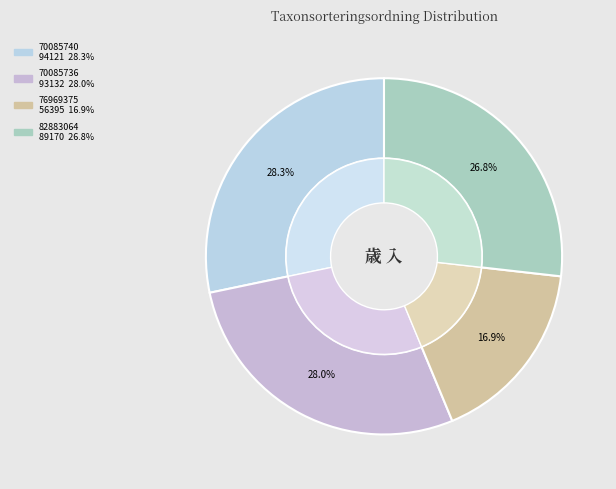

Is there any slice that represents more than half of the pie?

No